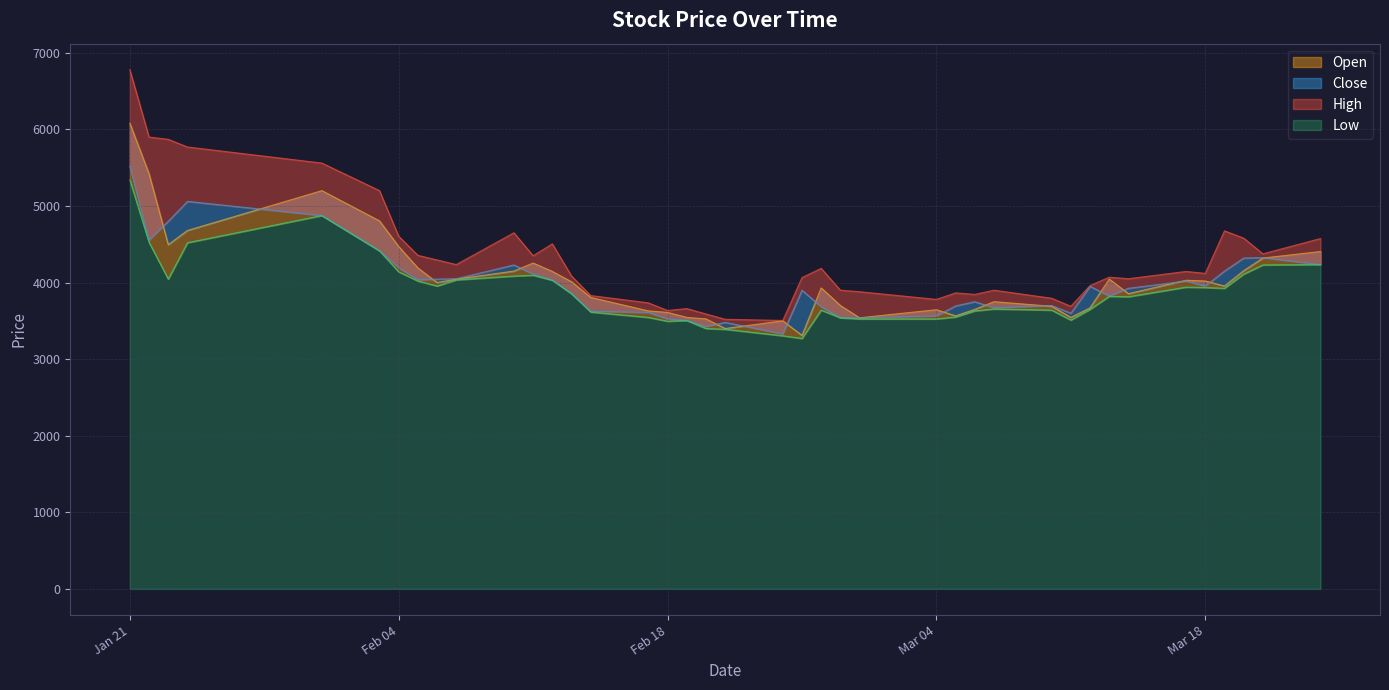

What is the total value across all series at 2025-03-24?

17450